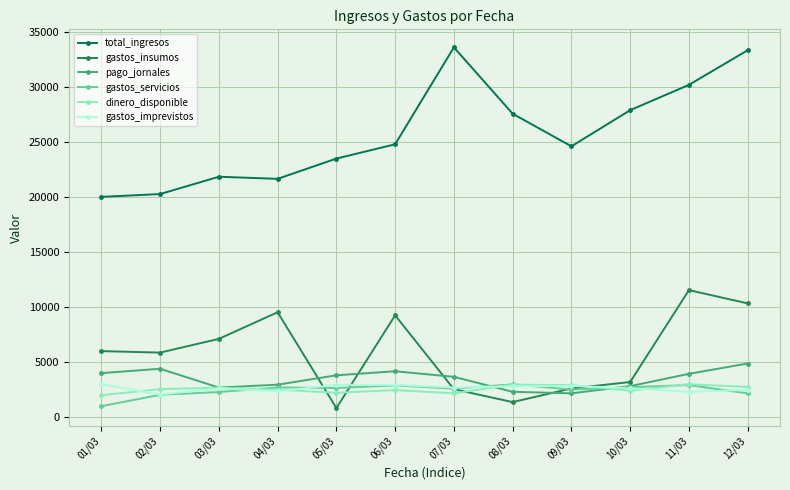

What value does the gastos_insumos series have at 03/03, to the nearest 50?

7100